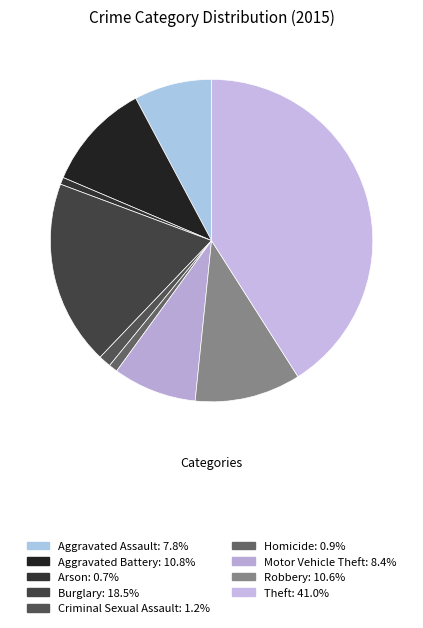

Do Motor Vehicle Theft and Criminal Sexual Assault together represent more than half of the pie?

No